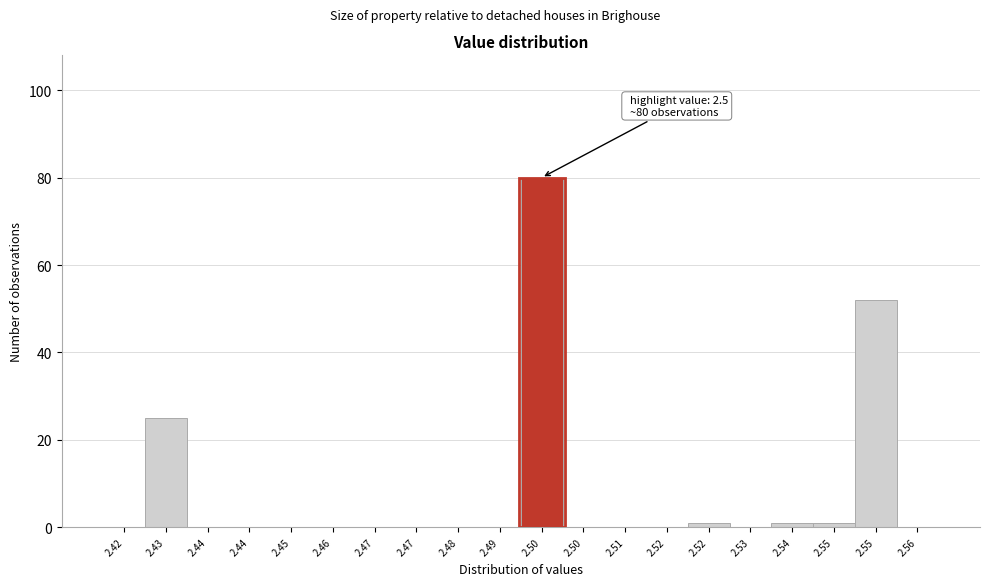

Are the bars horizontal?

No